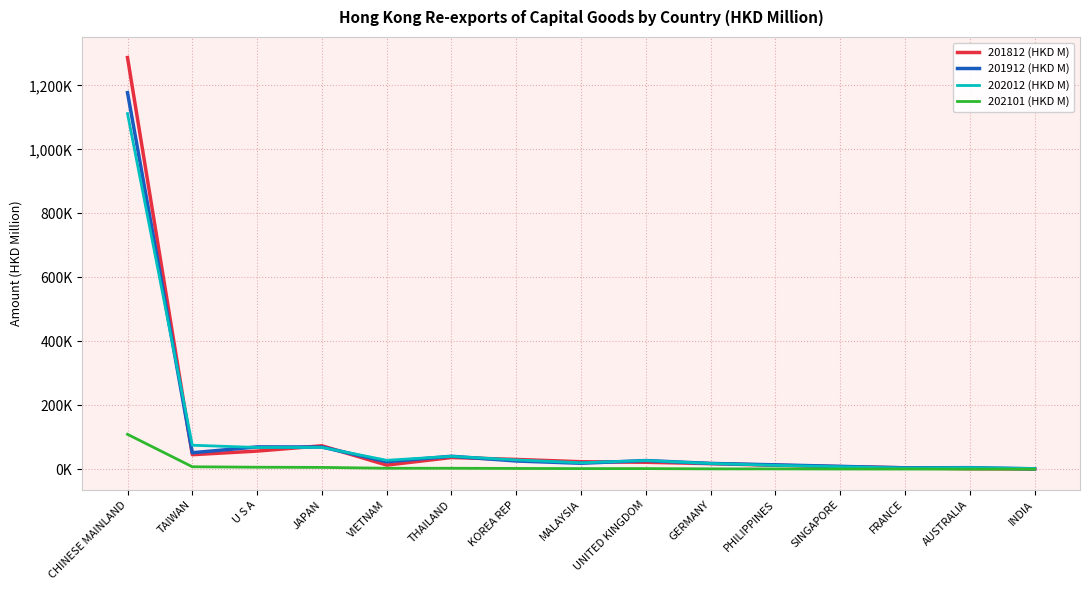

What are all the series names shown in the legend?

201812 (HKD M), 201912 (HKD M), 202012 (HKD M), 202101 (HKD M)